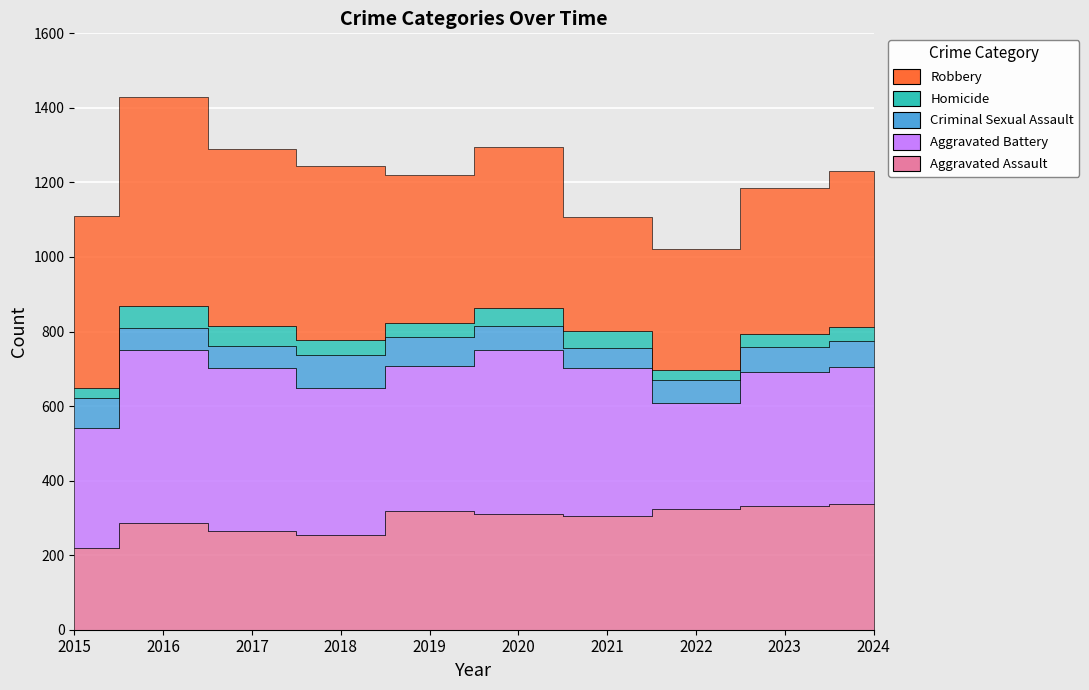

Reading left to right, what are all the values shown in this chart?

Aggravated Assault: 2015=219	2016=286	2017=265	2018=255	2019=318	2020=311	2021=305	2022=324	2023=332	2024=337
Aggravated Battery: 2015=323	2016=464	2017=436	2018=393	2019=390	2020=440	2021=398	2022=285	2023=359	2024=368
Criminal Sexual Assault: 2015=80	2016=60	2017=61	2018=89	2019=78	2020=63	2021=52	2022=60	2023=68	2024=70
Homicide: 2015=27	2016=58	2017=52	2018=40	2019=36	2020=50	2021=46	2022=28	2023=35	2024=37
Robbery: 2015=461	2016=561	2017=476	2018=468	2019=398	2020=430	2021=305	2022=325	2023=392	2024=418